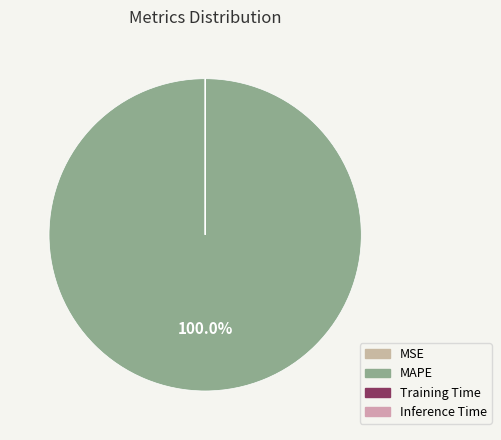

Is there any slice that represents more than half of the pie?

Yes